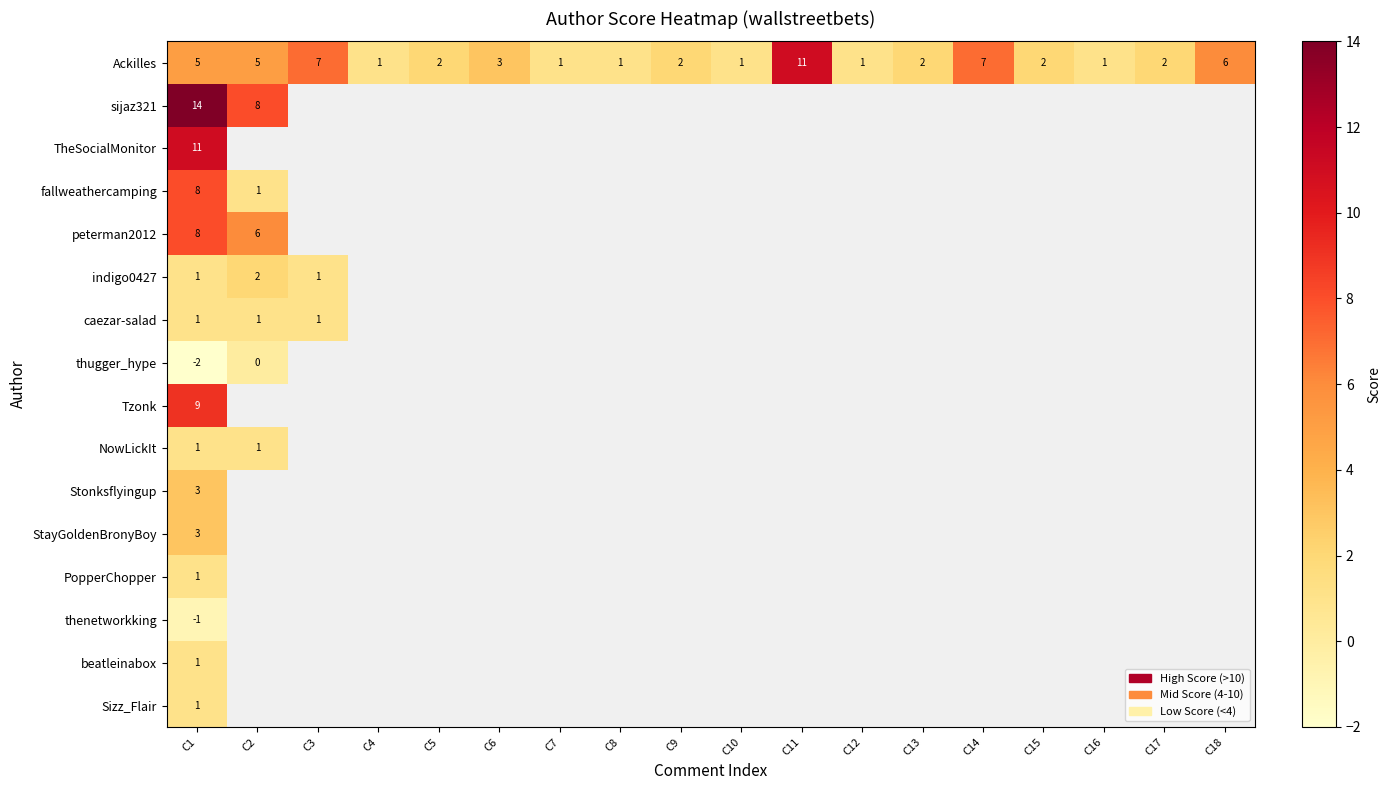

True or false: Ackilles has a value of 1 at C9.

False